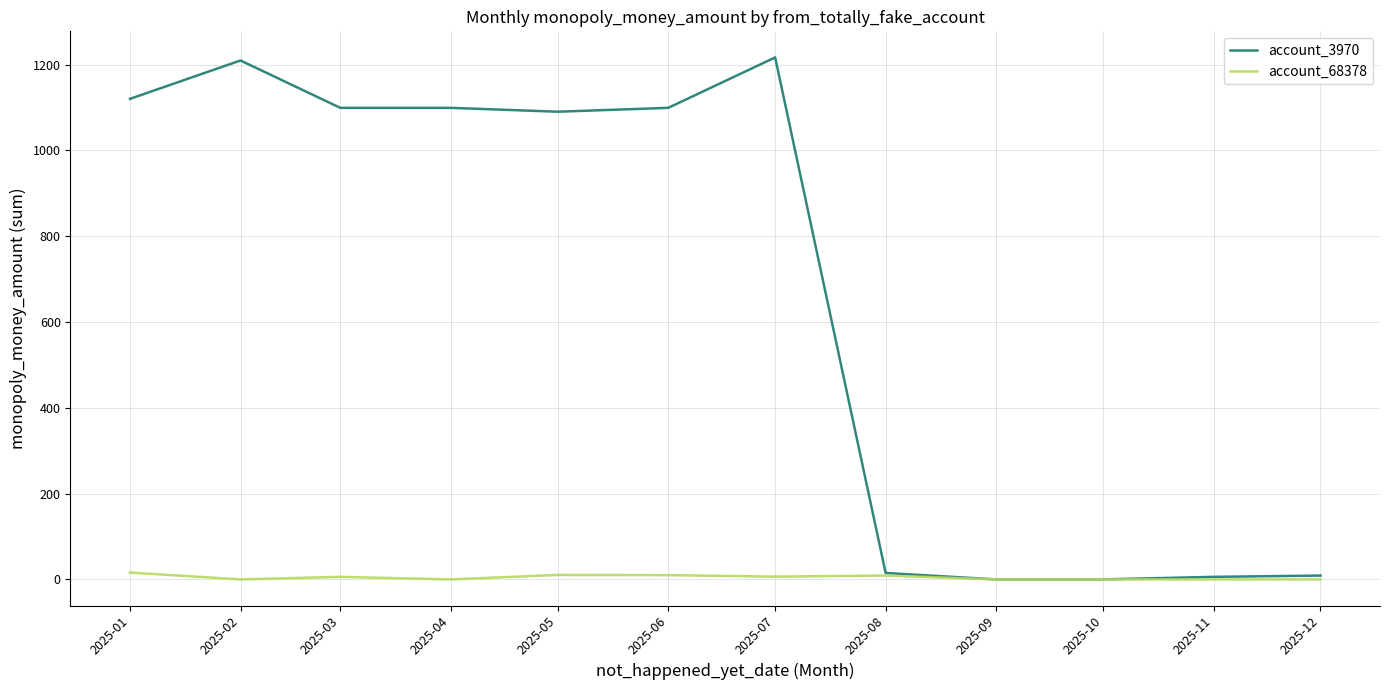

At 2025-04, list the series in order from largest to smallest.

account_3970, account_68378